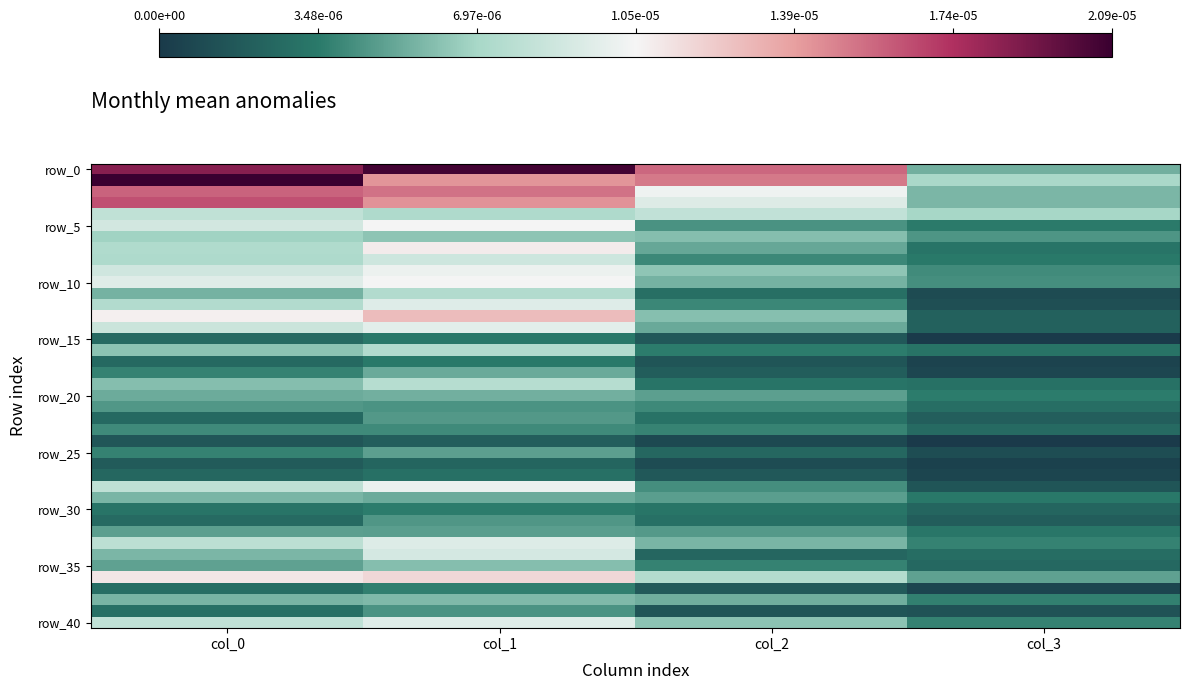

How many categories are shown in the chart?

4